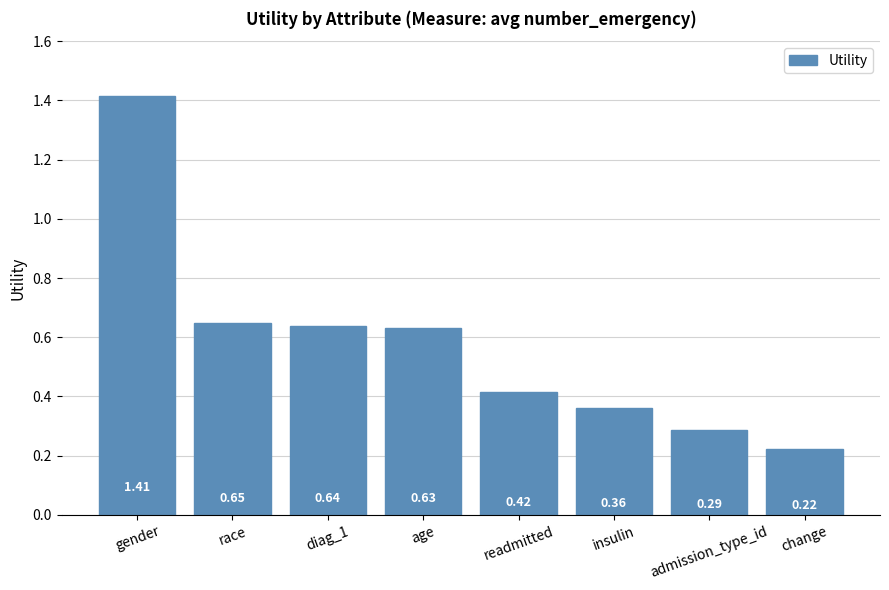

Which category has the lowest value across all series?

change